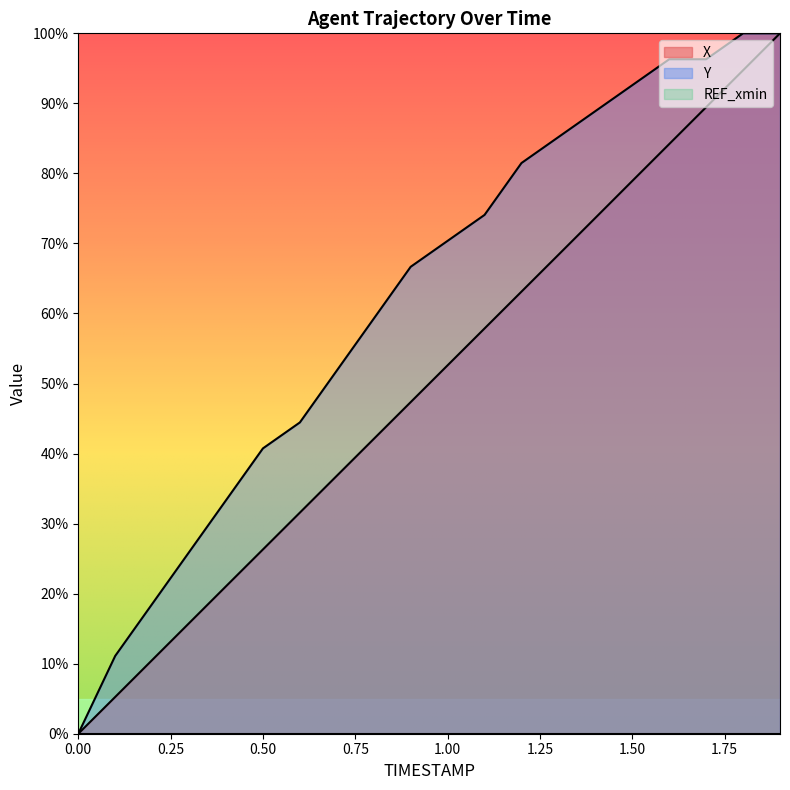

What is the label of the 3rd point from the left?

0.2